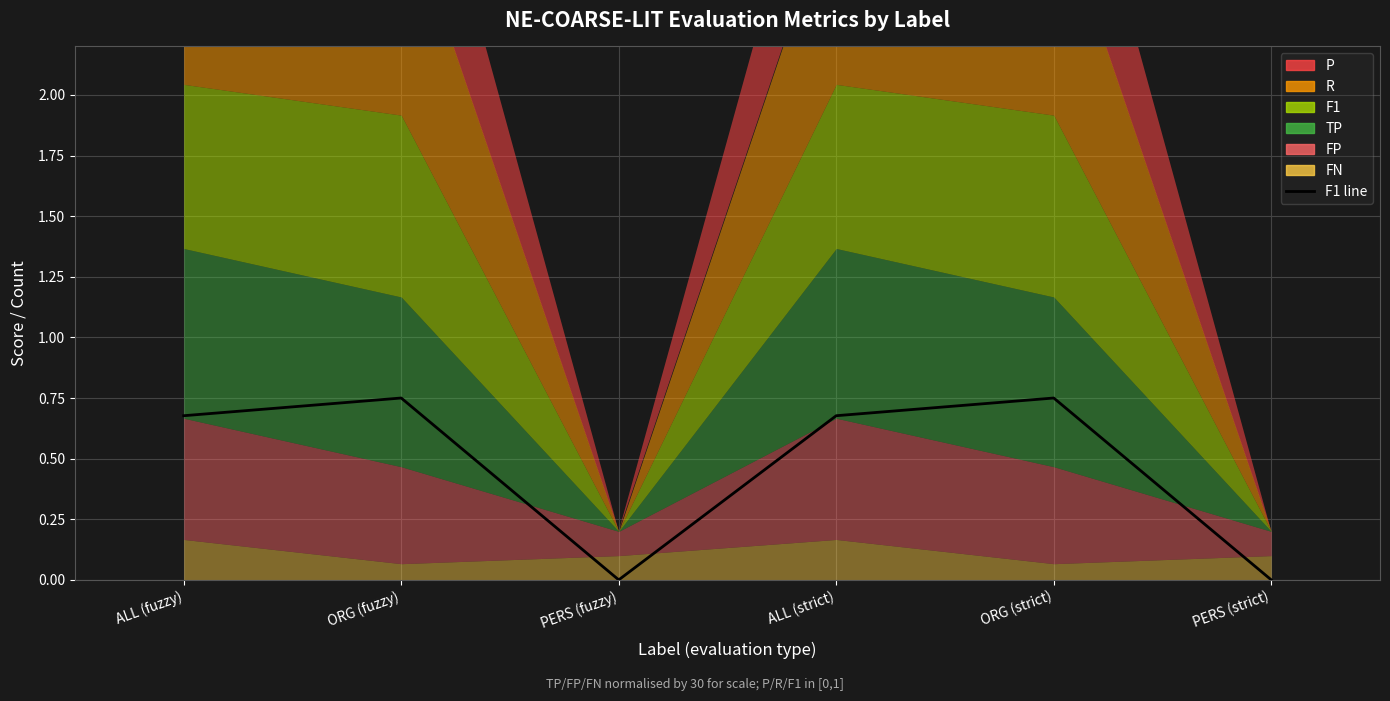

Which category has the lowest value across all series?

PERS (fuzzy)